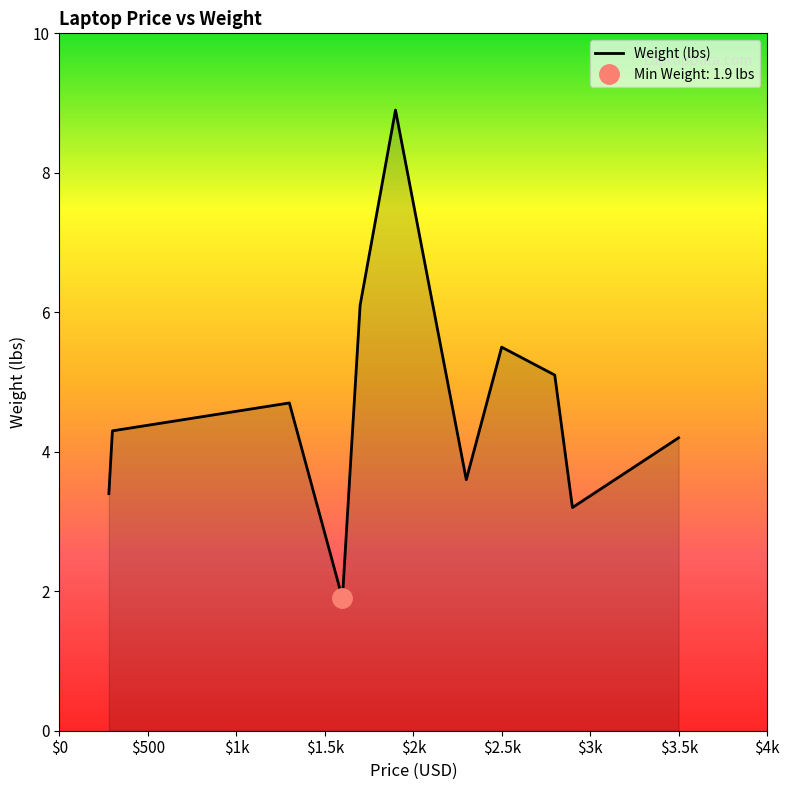

True or false: the data has more than 2 interior local peaks.

True